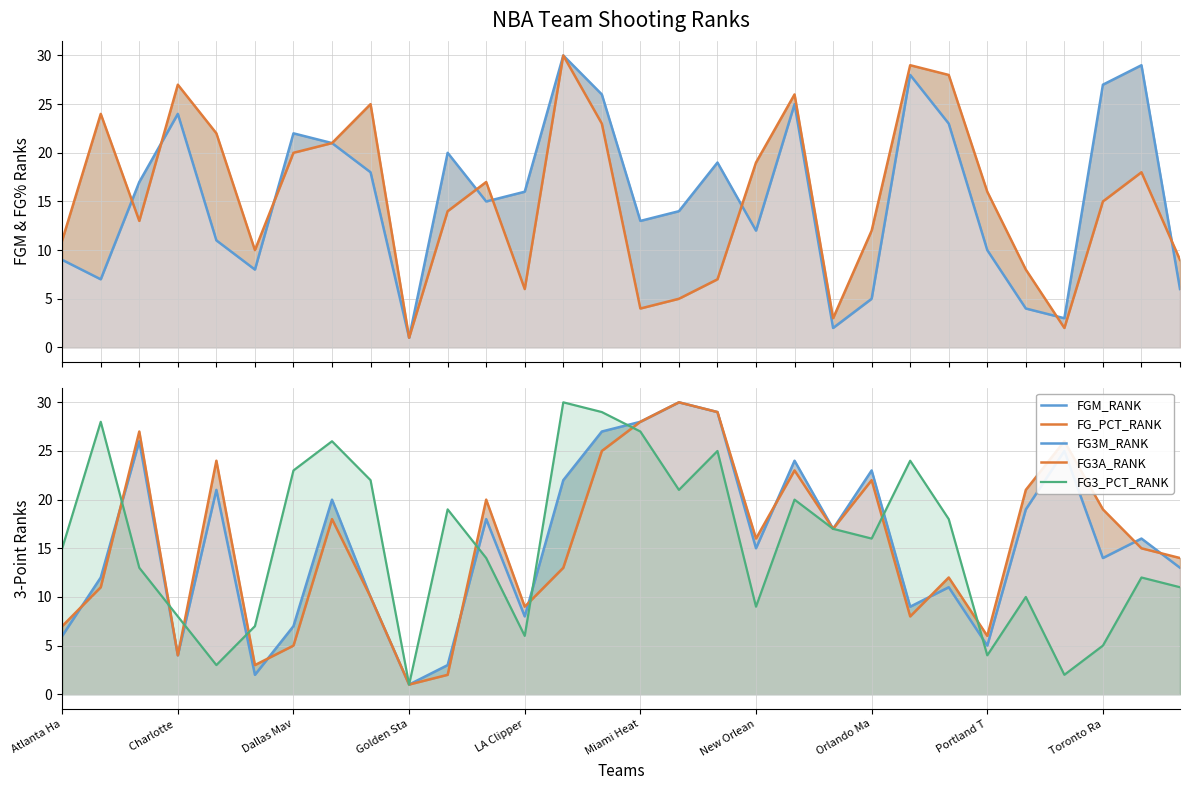

True or false: FG_PCT_RANK has more than 1 interior local peaks.

True